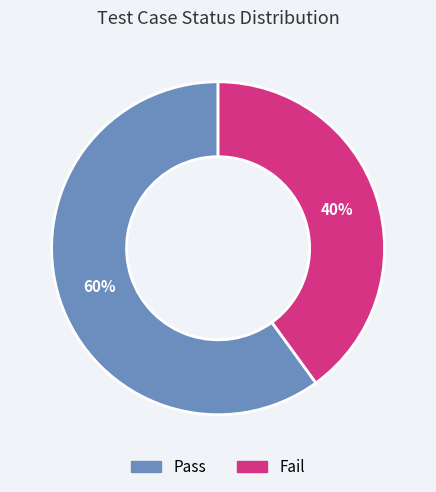

How many slices are in this pie chart?

2